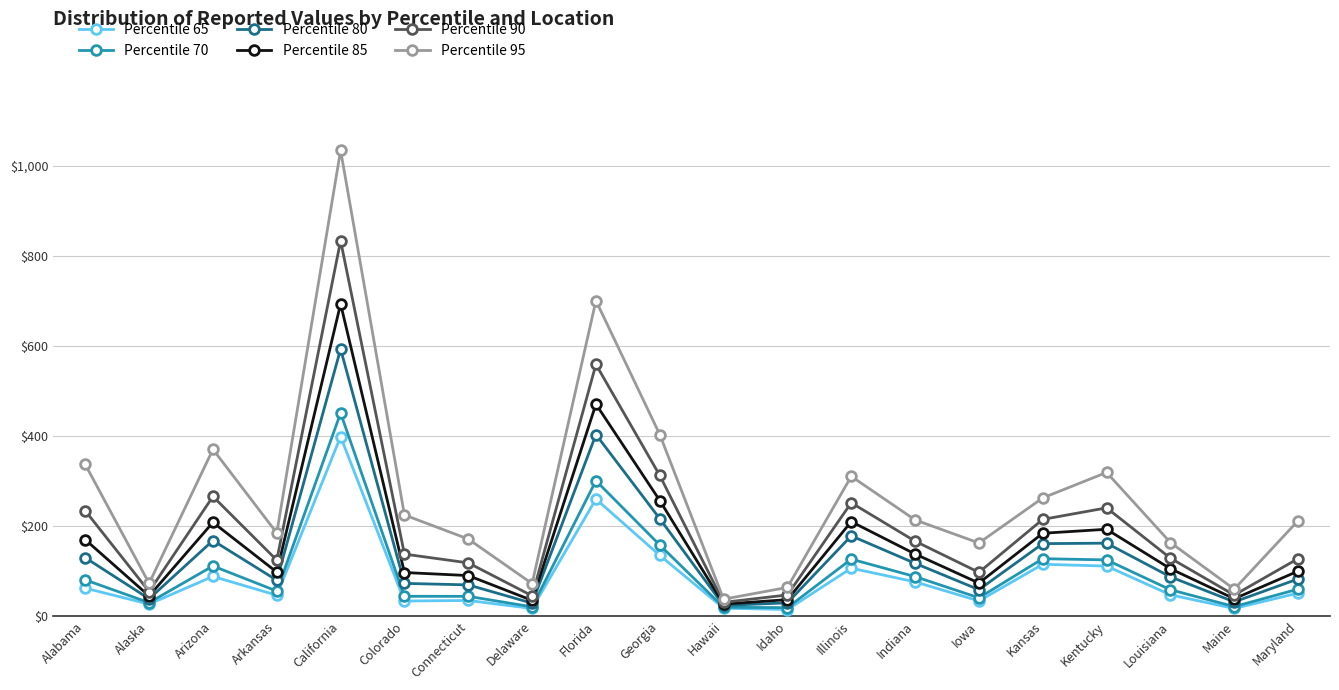

How many lines are shown in the chart?

6